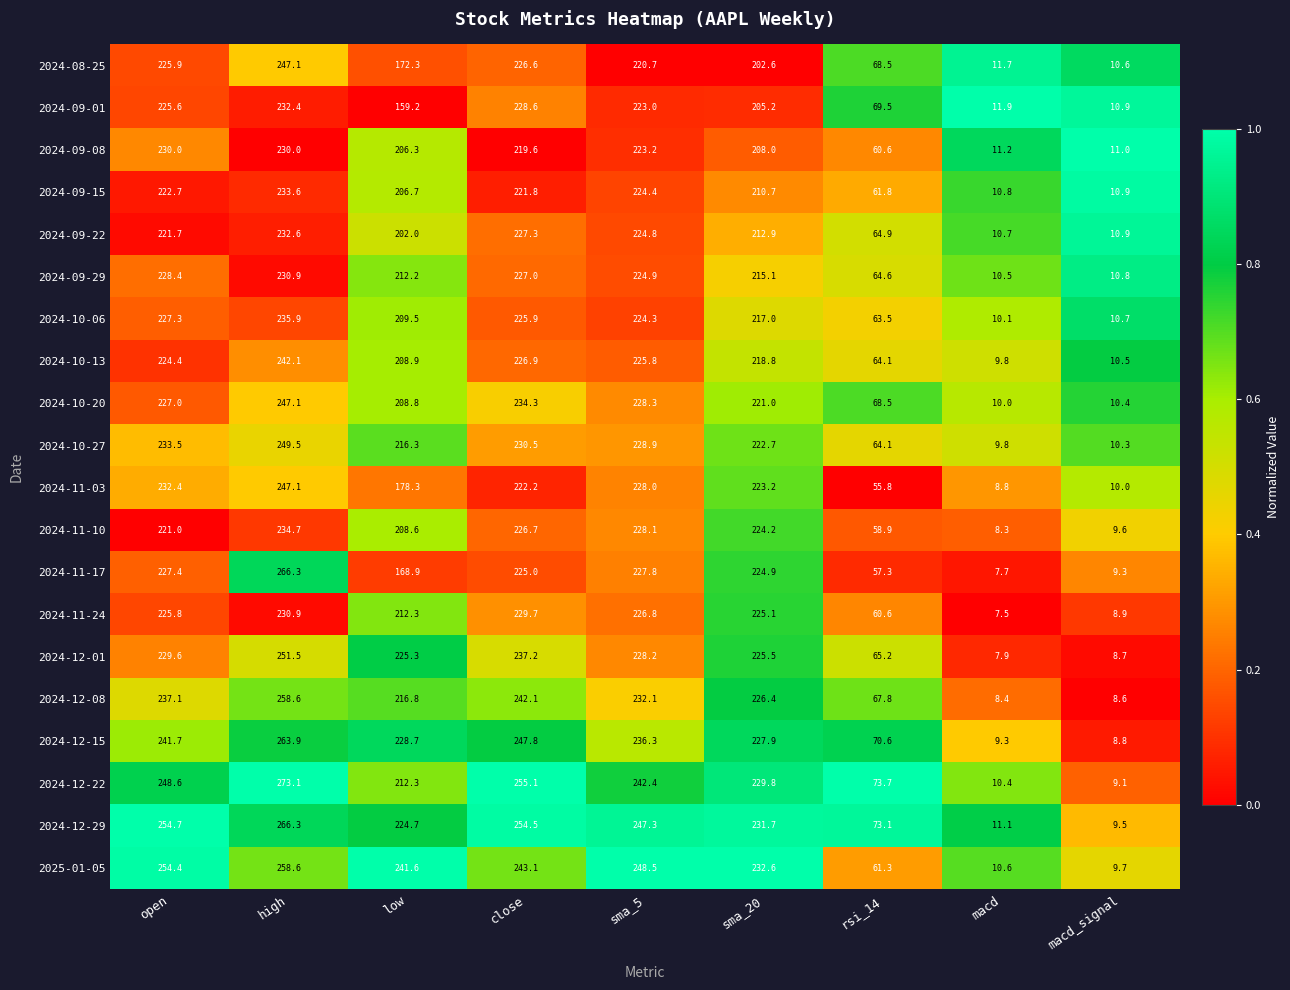

Which series has the largest total across all categories?

2024-12-29